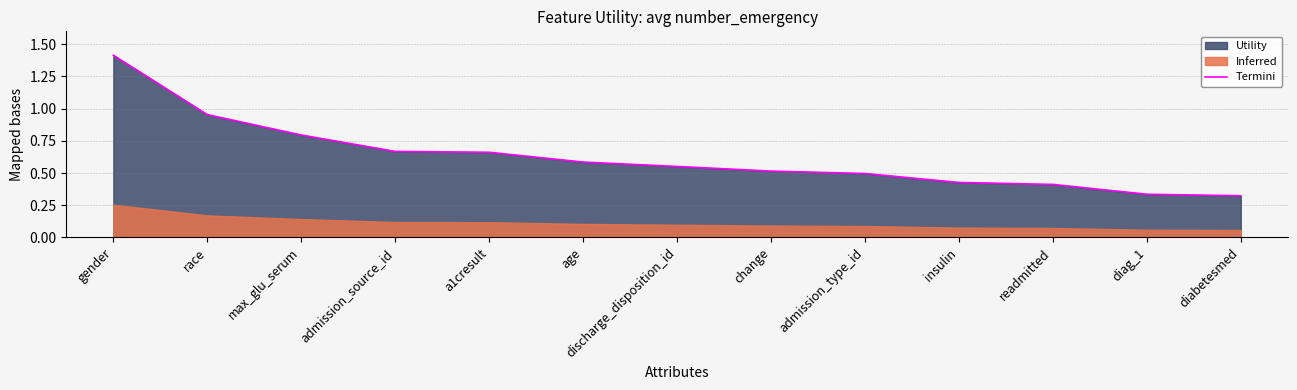

What is the label of the 4th point from the right?

insulin